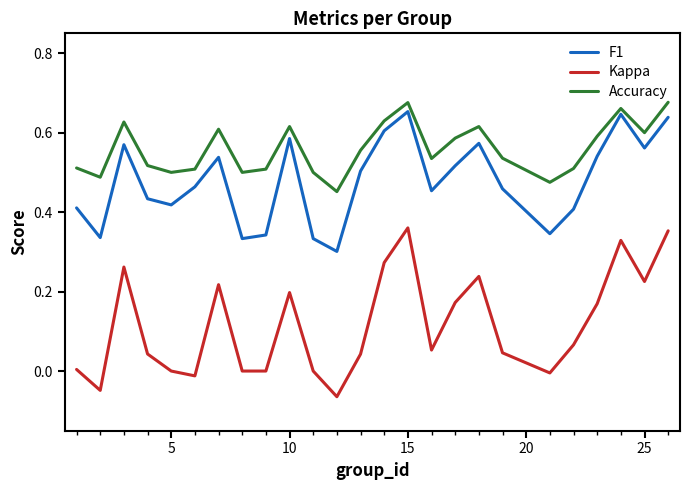

True or false: F1 and Accuracy intersect in this chart.

False